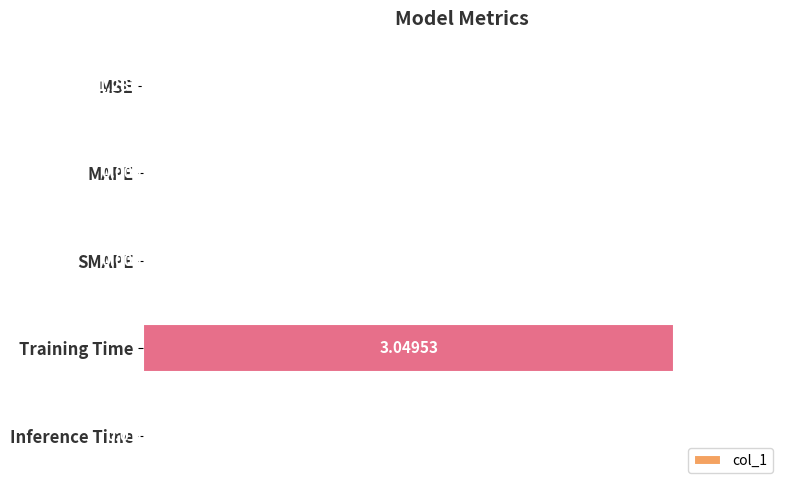

At which category does the chart reach its peak across all series?

Training Time